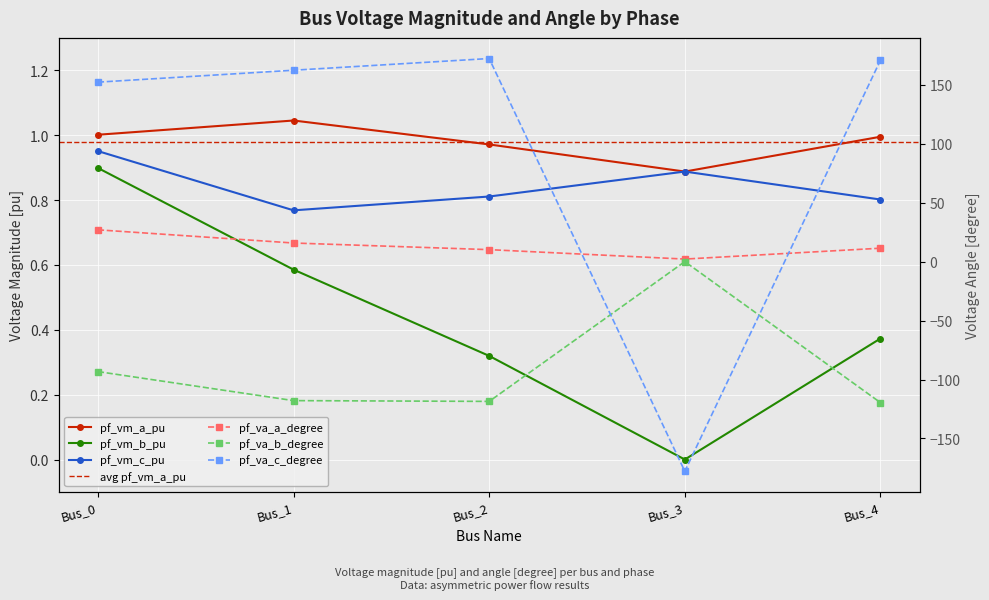

True or false: pf_vm_b_pu has a value of 1.4 at Bus_0.

False